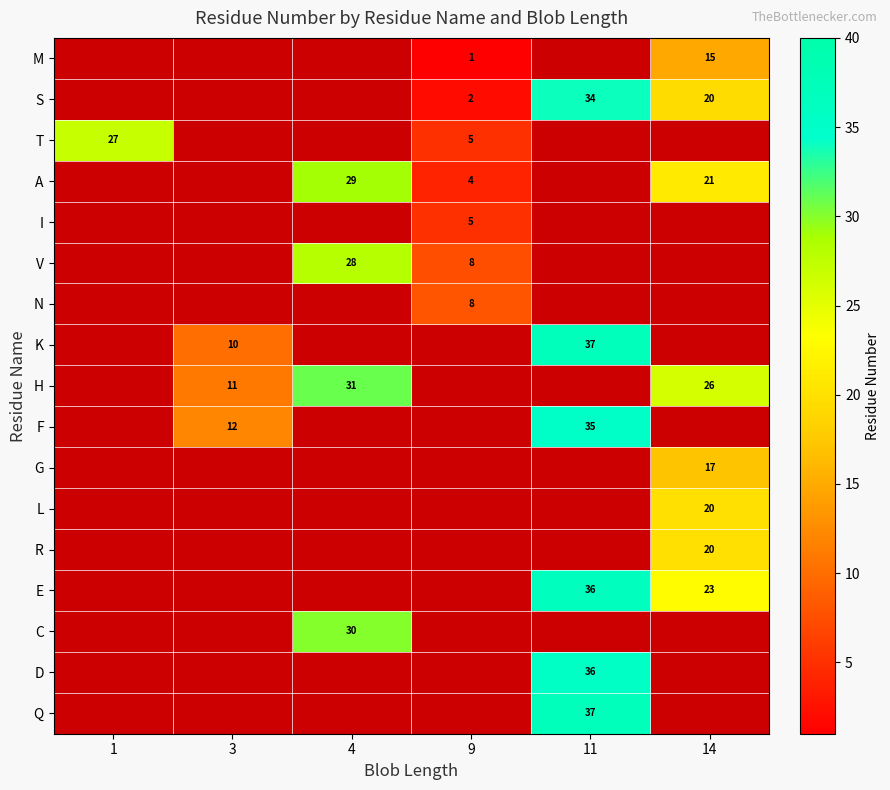

Between 3 and 14, which is larger?

14